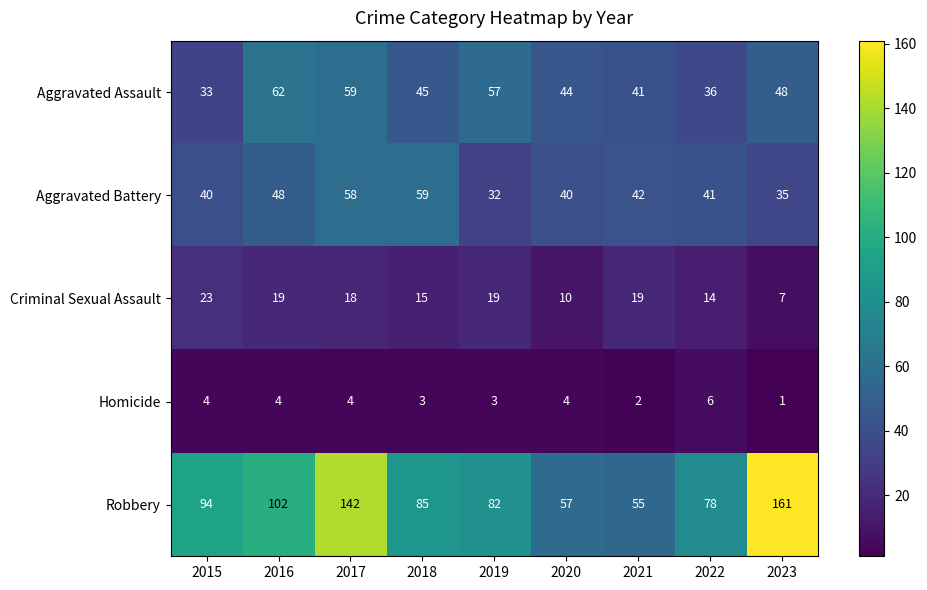

What is the maximum value shown in the chart?

161